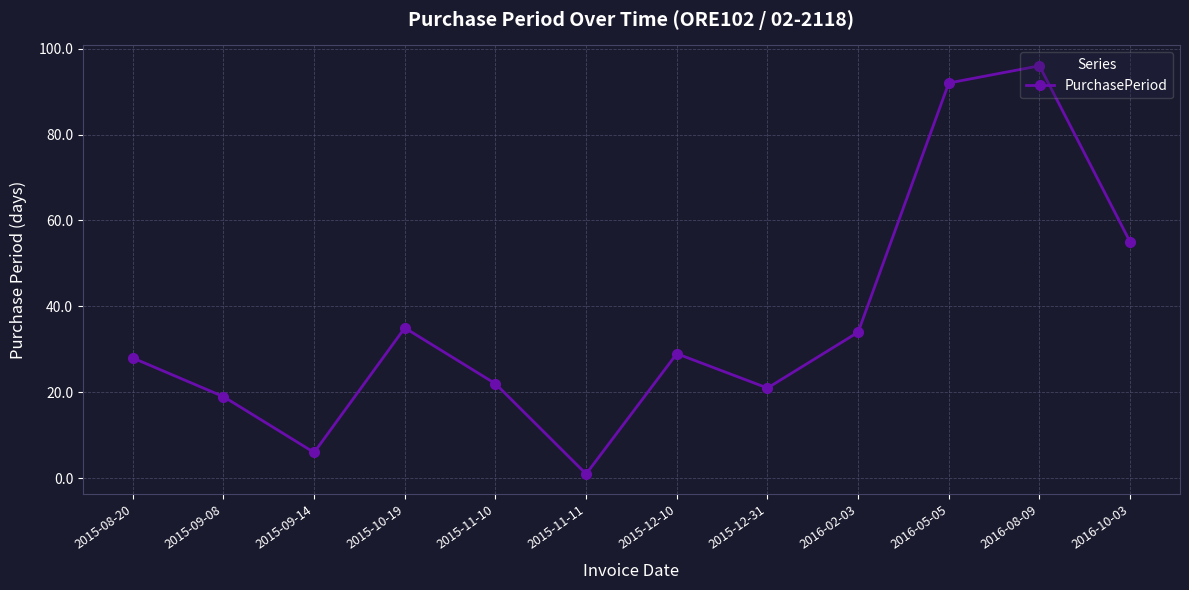

What is the greatest value displayed?

96